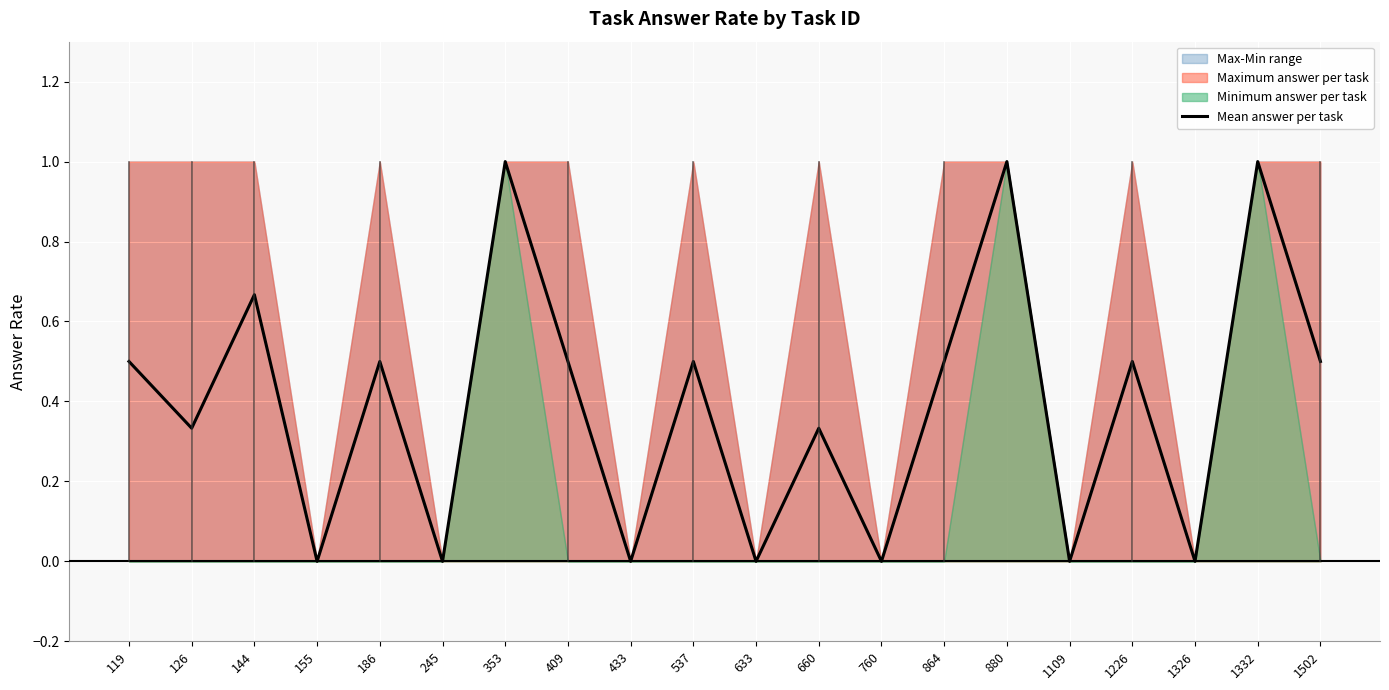

Is it true that the value at 409 is 0.5?

True